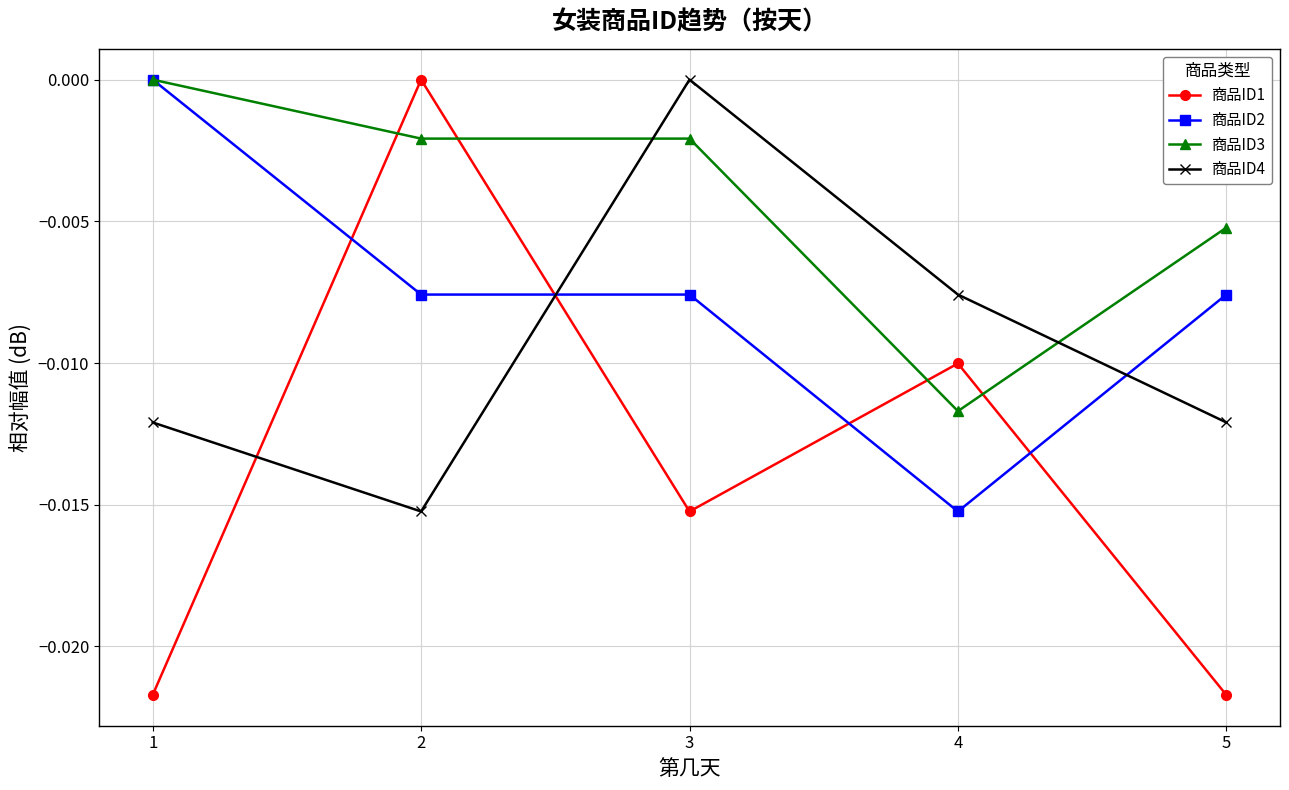

True or false: 商品ID3 and 商品ID1 cross at least once.

True